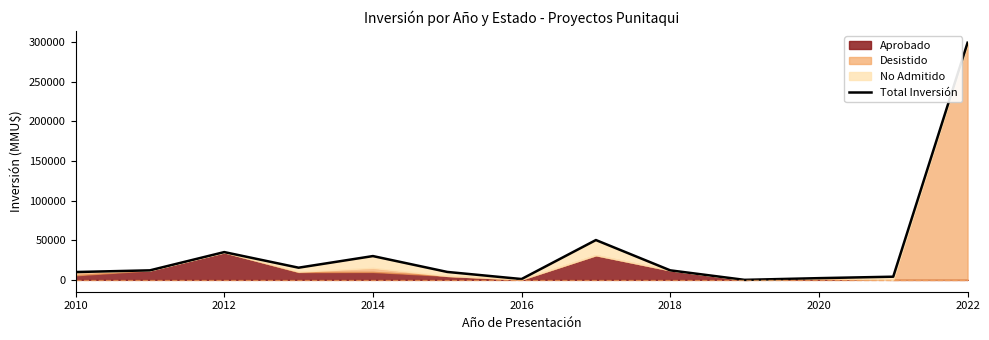

True or false: the data has more than 1 interior local peaks.

True